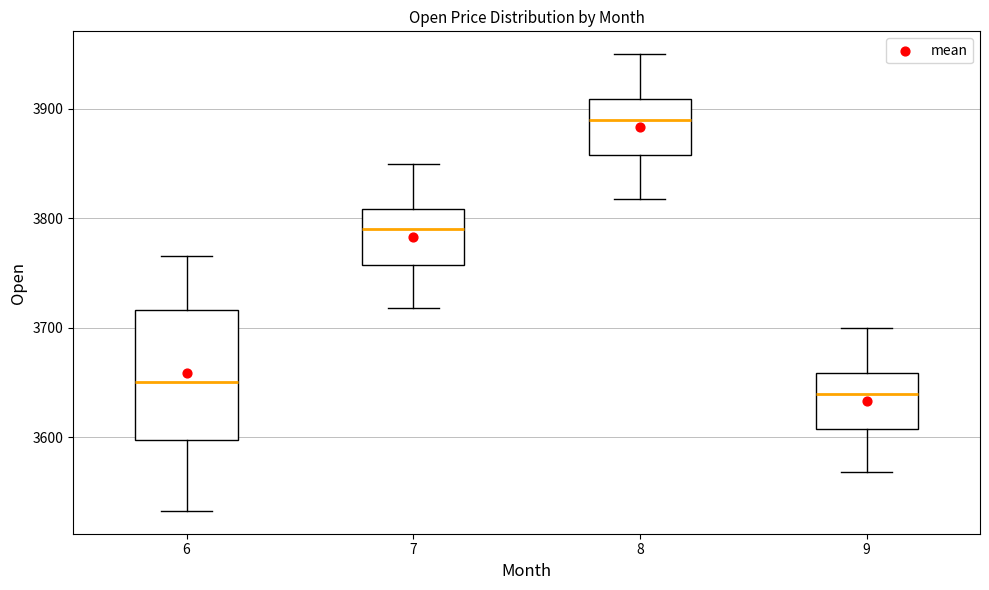

Reading left to right, read every box against the y-axis: the position of its median line, the range the box covers, and the ends of its whiskers. The values are not printed on the chart, so give them approximately, as read against the axis.

6: median 3650, box 3600 to 3720, whiskers 3530 to 3770
7: median 3790, box 3760 to 3810, whiskers 3720 to 3850
8: median 3890, box 3860 to 3910, whiskers 3820 to 3950
9: median 3640, box 3610 to 3660, whiskers 3570 to 3700